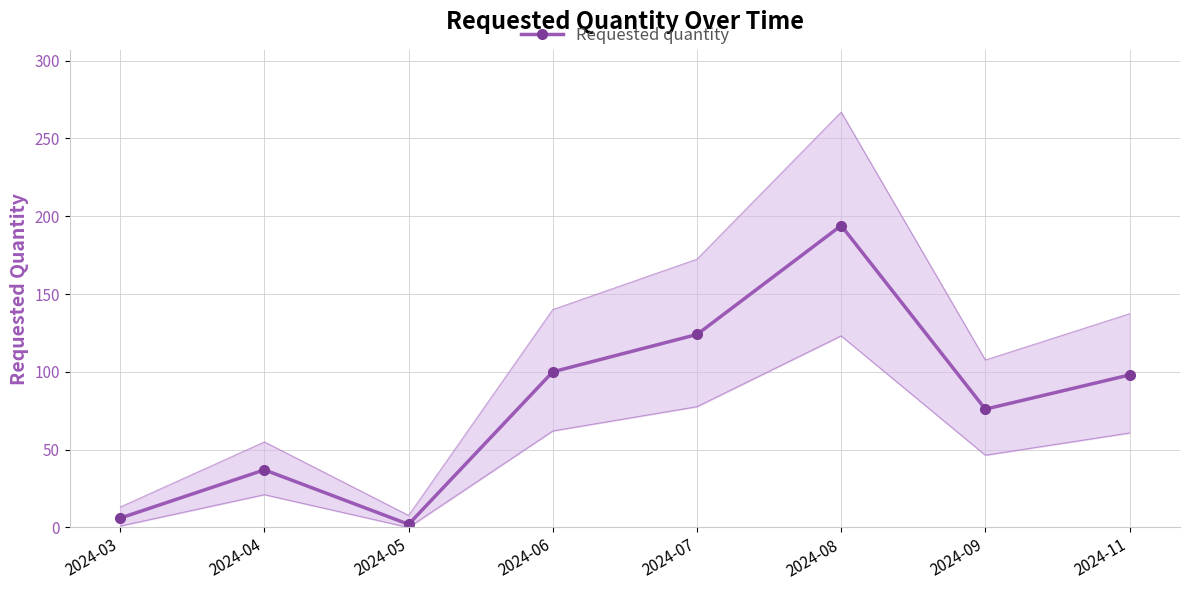

True or false: the data shows 2 at 2024-05.

True